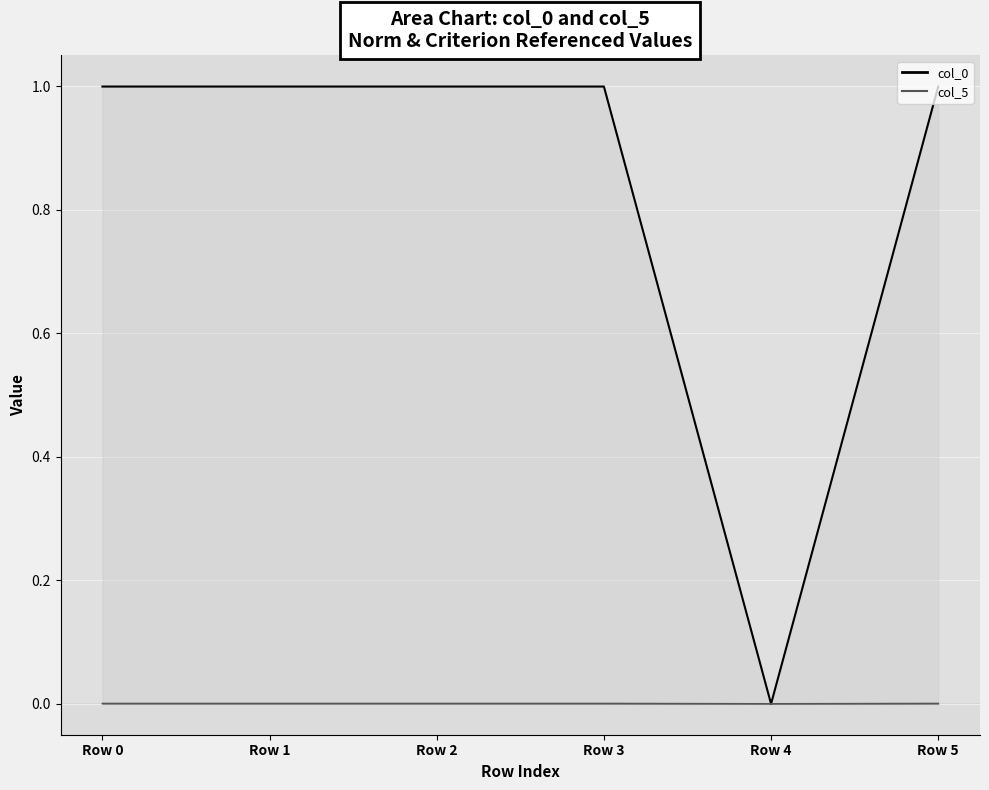

Which has a higher value, Row 2 or Row 1?

Row 2